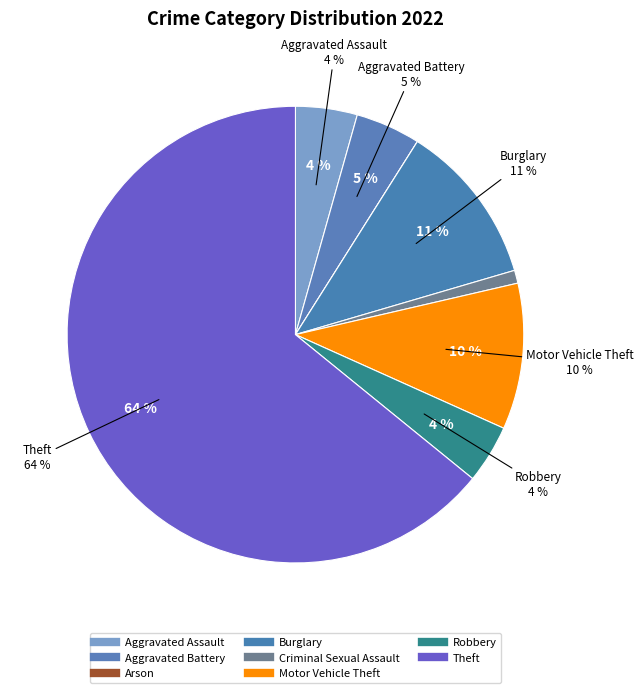

Rank the categories by value from highest to lowest.

Theft, Burglary, Motor Vehicle Theft, Aggravated Battery, Aggravated Assault, Robbery, Criminal Sexual Assault, Arson